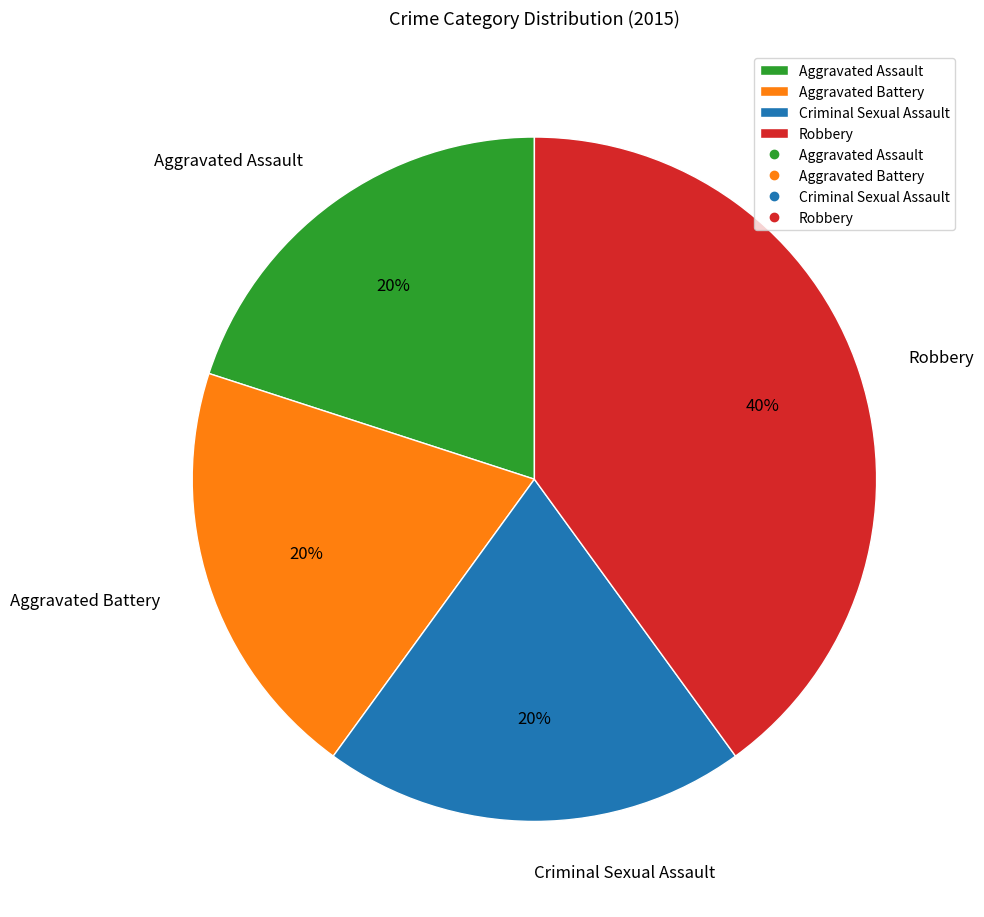

Which category has the biggest portion of the pie?

Robbery